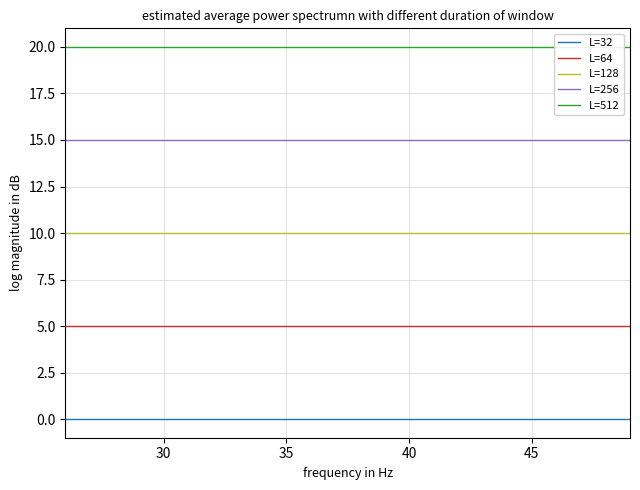

Which series has the widest spread of values?

L=32